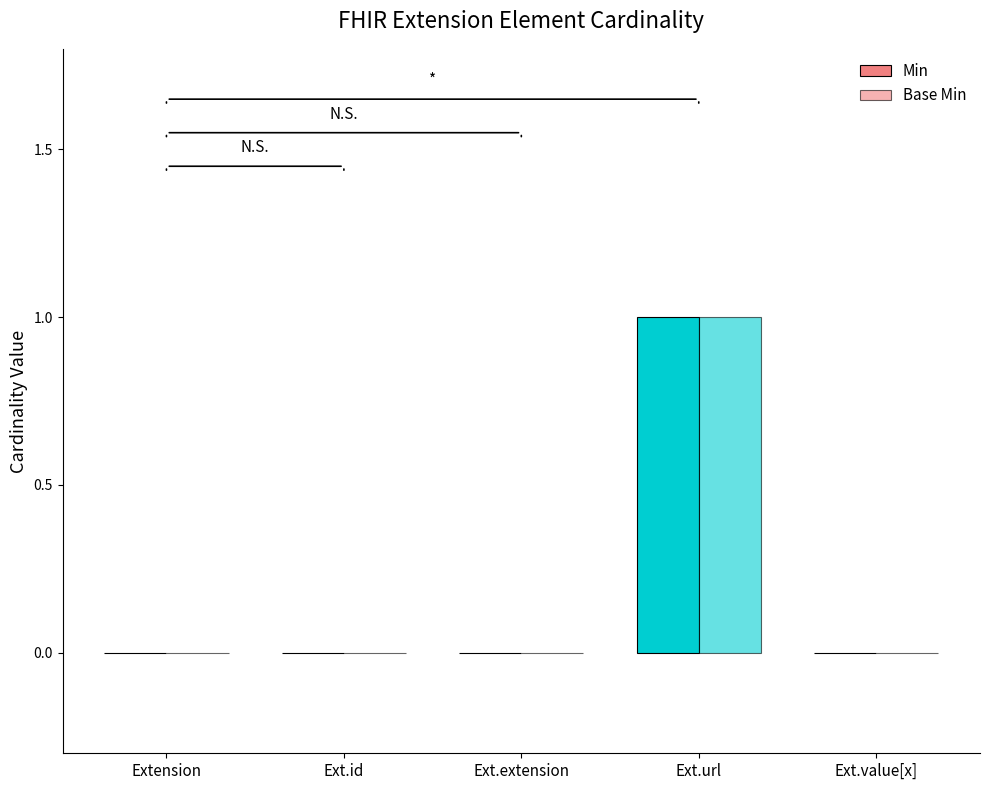

How many groups of bars are there?

5